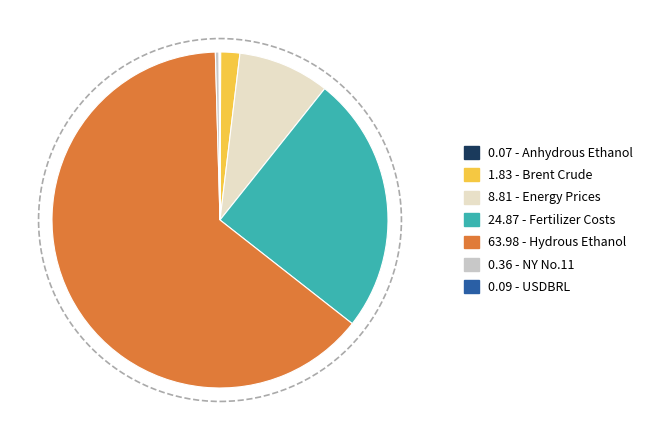

Is there any slice that represents more than half of the pie?

Yes